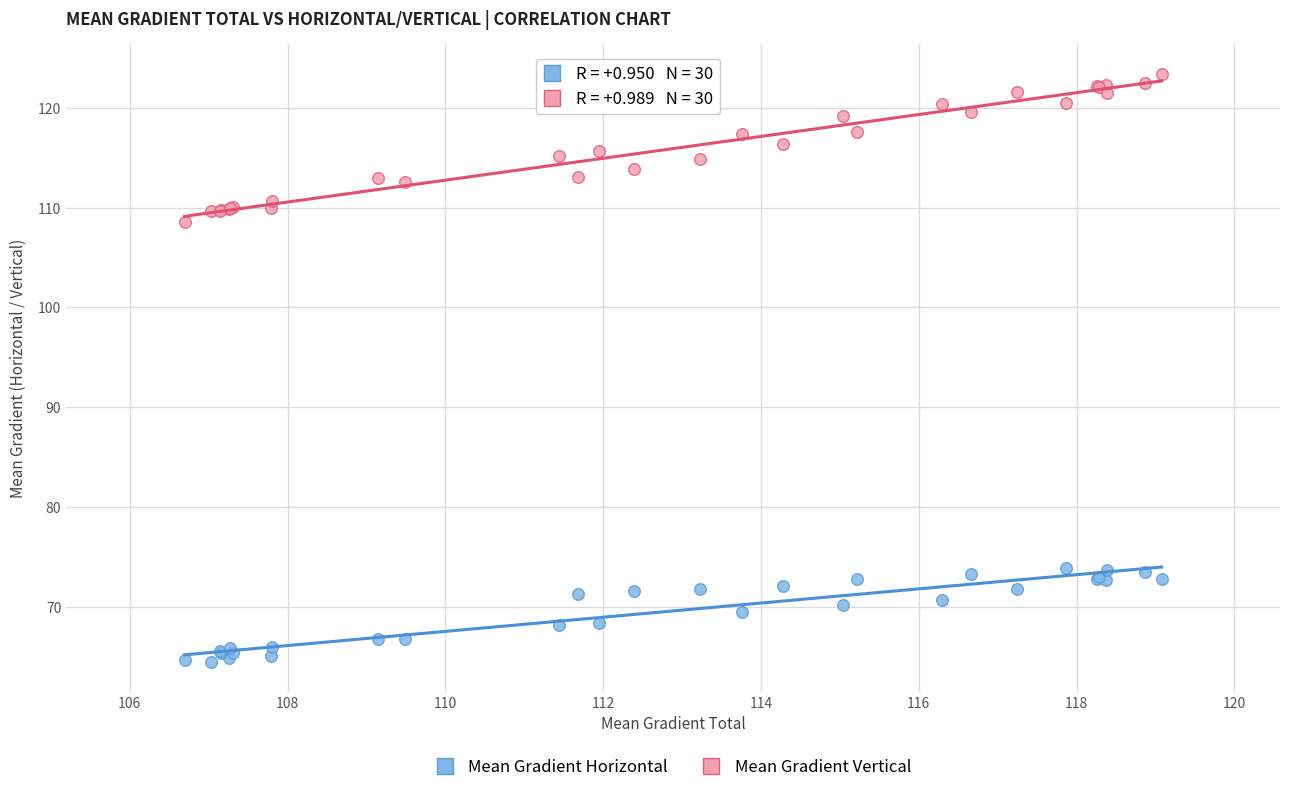

What are all the series names shown in the legend?

Mean Gradient Horizontal, Mean Gradient Vertical